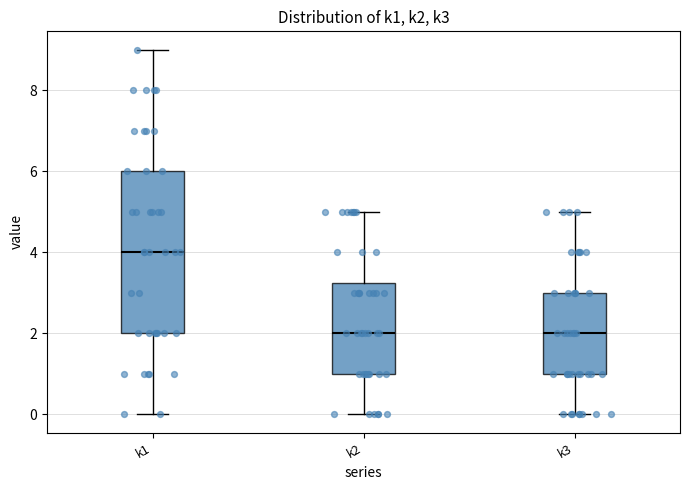

Reading left to right, transcribe this box plot: for each box, give where its median line is, the range the box spans, and where its two whiskers end, as read against the y-axis. The values are not printed on the chart, so give them approximately, as read against the axis.

k1: median 4.0, box 2.0 to 6.0, whiskers 0.0 to 9.0
k2: median 2.0, box 1.0 to 3.2, whiskers 0.0 to 5.0
k3: median 2.0, box 1.0 to 3.0, whiskers 0.0 to 5.0